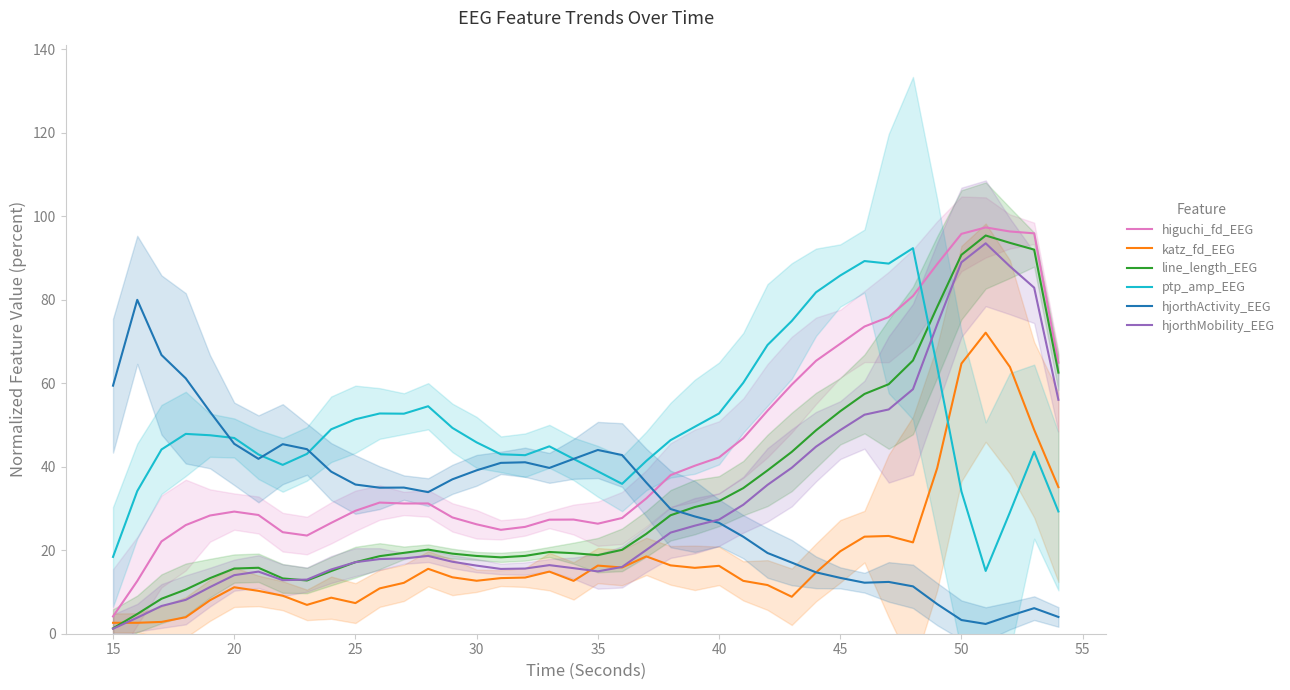

What is the smallest value displayed?

1.2